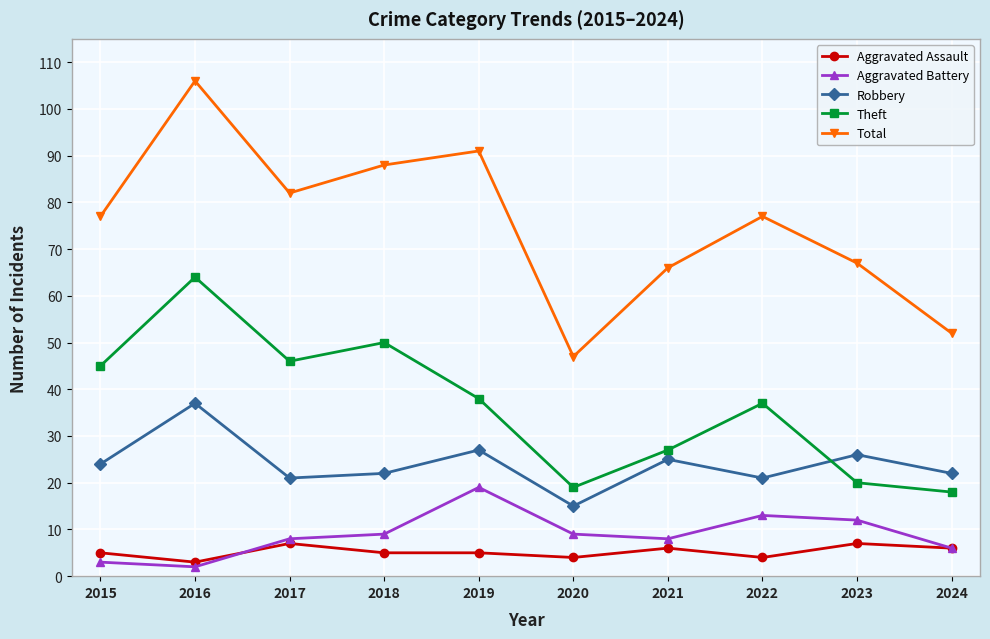

What is the lowest value of the Aggravated Battery series?

2